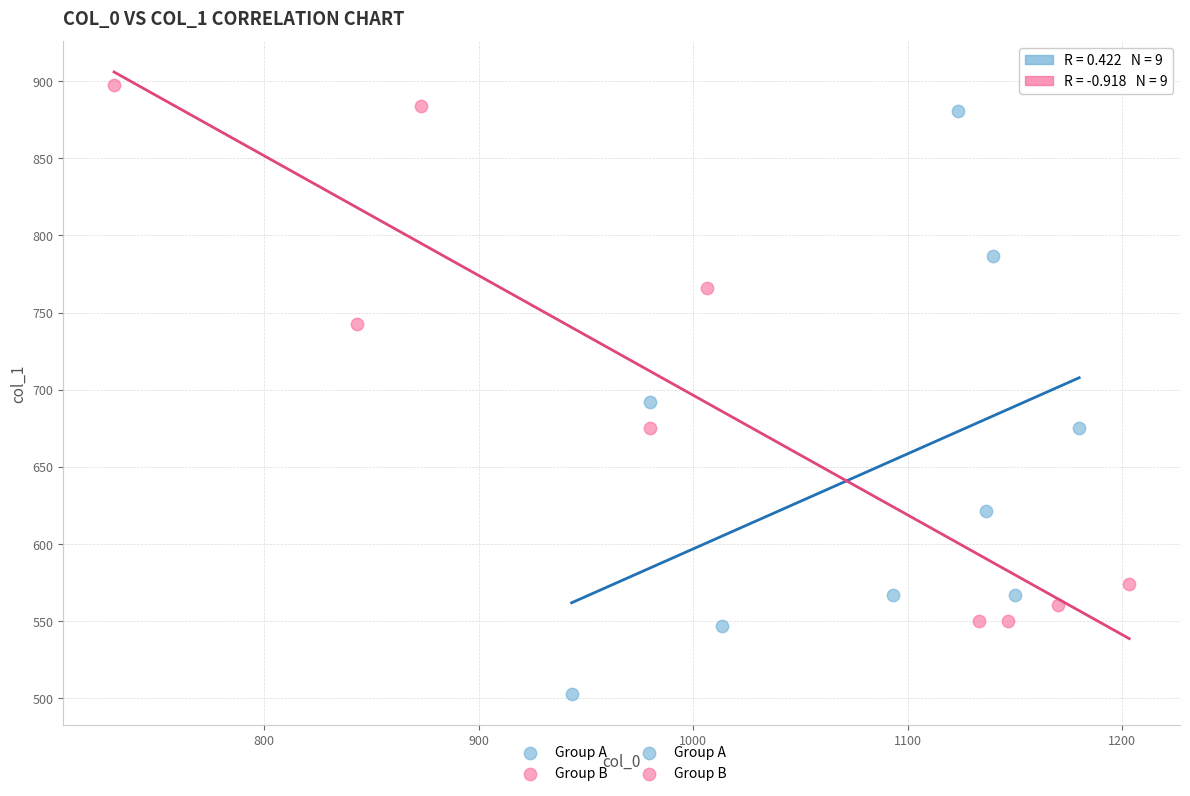

Which series reaches the minimum Y coordinate?

Group A